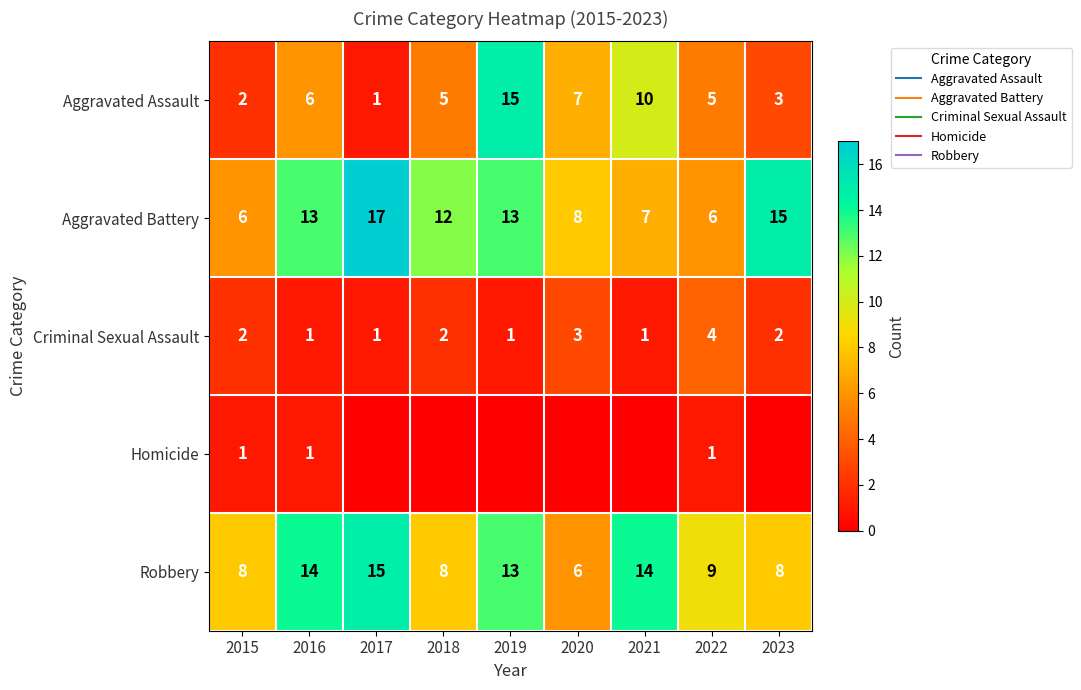

Between 2018 and 2022, which series saw the biggest shift?

Aggravated Battery